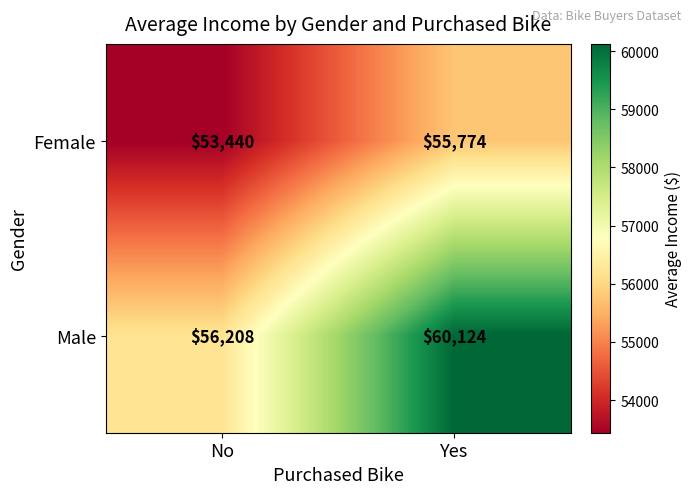

Reading left to right, list all the values displayed in this chart.

Female: 53440	55774
Male: 56208	60124